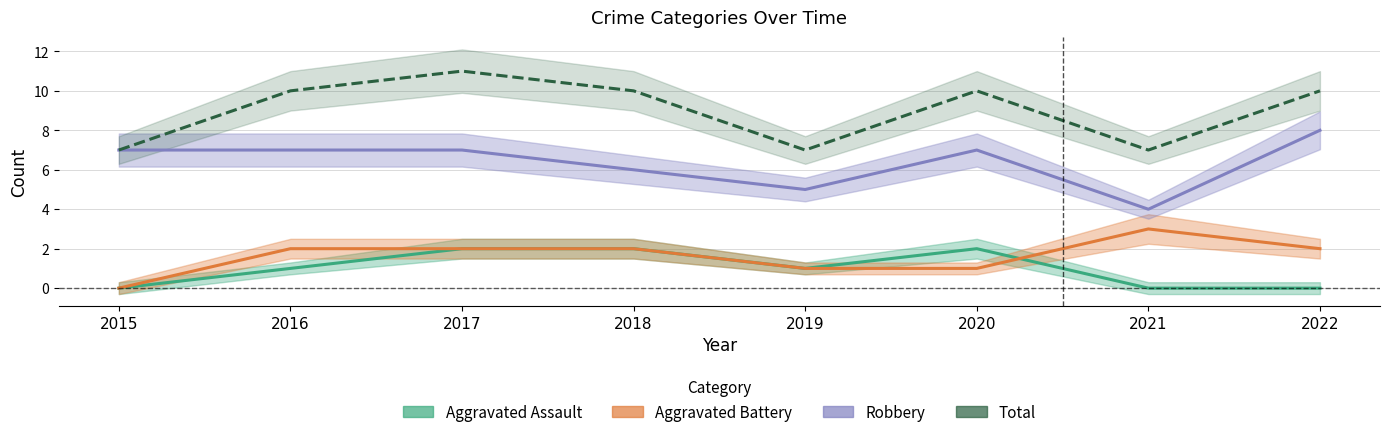

At which label does Robbery reach its minimum?

2021